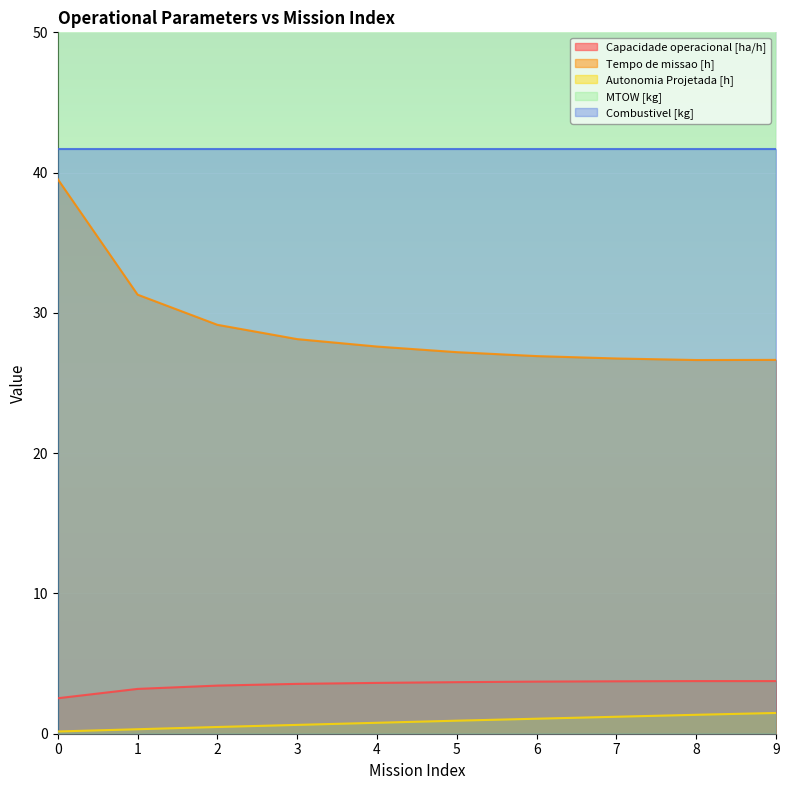

True or false: Capacidade operacional [ha/h] and Autonomia Projetada [h] intersect in this chart.

False